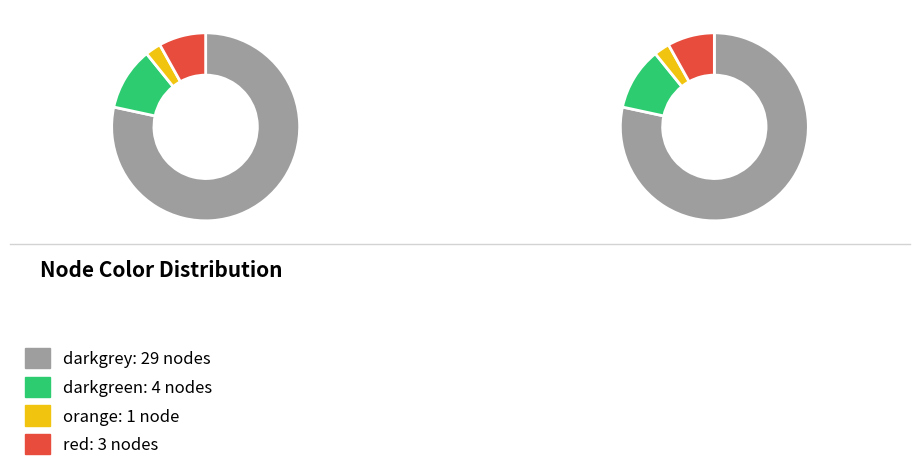

To the nearest percent, what portion does darkgrey represent?

78%